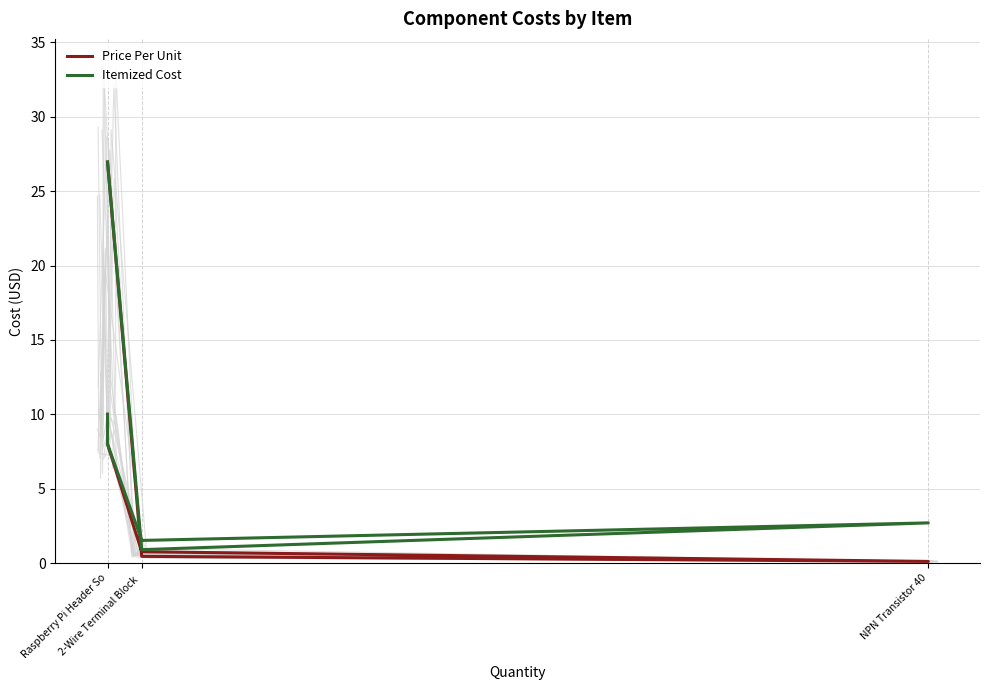

Count the number of data series in this chart.

2